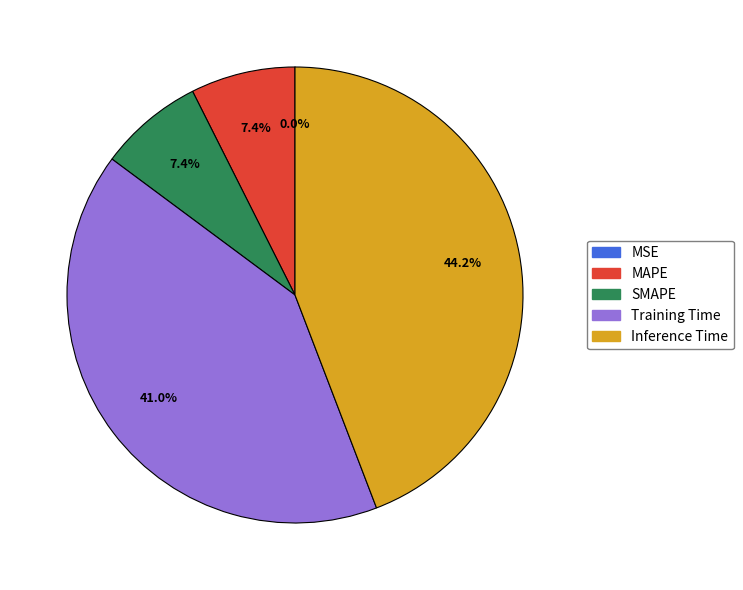

Is there any slice that represents more than half of the pie?

No